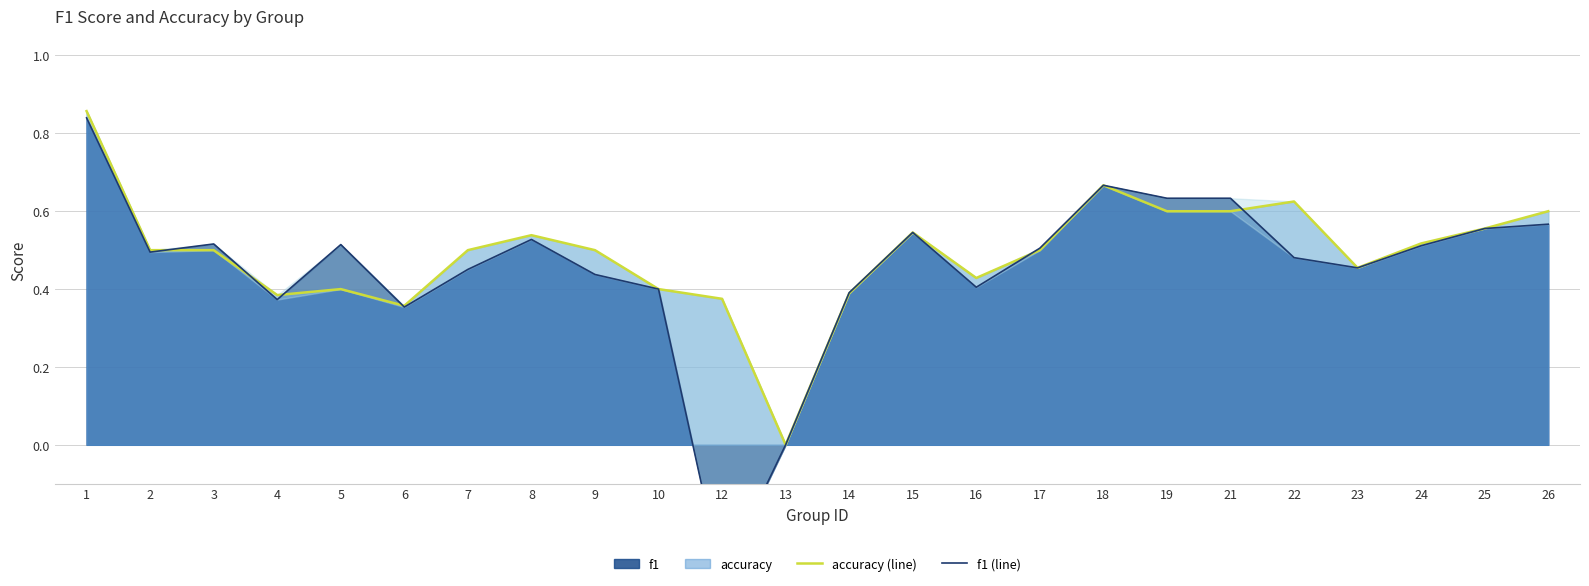

How many negative values does the f1 (line) series have?

1